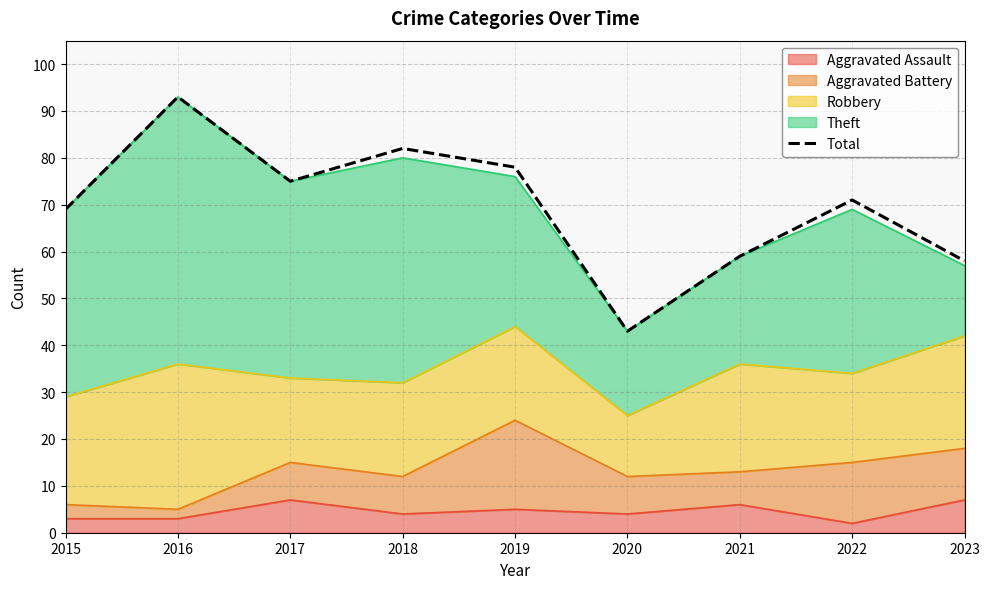

What is the minimum value shown in the chart?

43